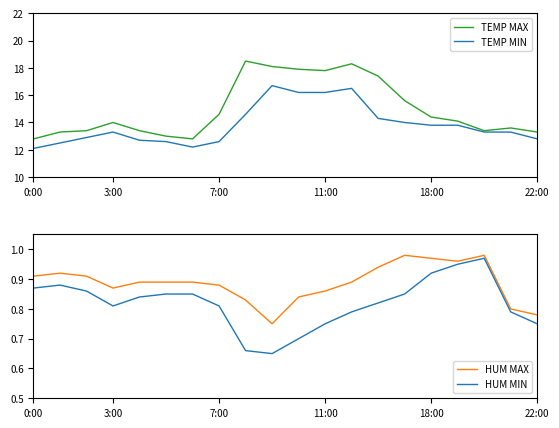

At how many categories does at least one series exceed 9?

20